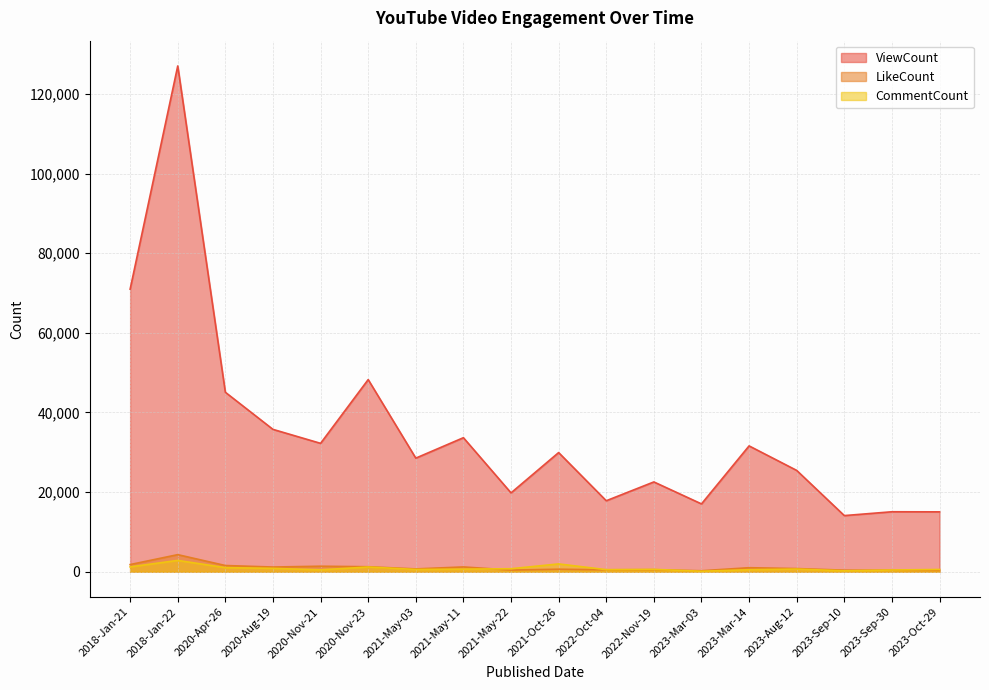

Is the value of LikeCount at 2023-Oct-29 greater than the value of ViewCount at 2020-Apr-26?

No